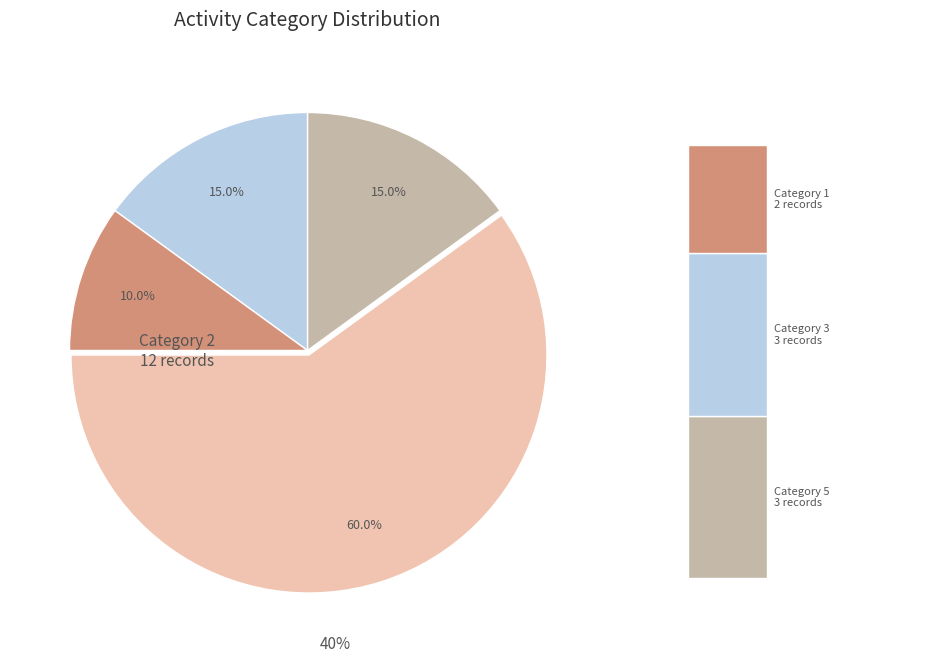

The 14 slice represents 1% of the pie. True or false?

False